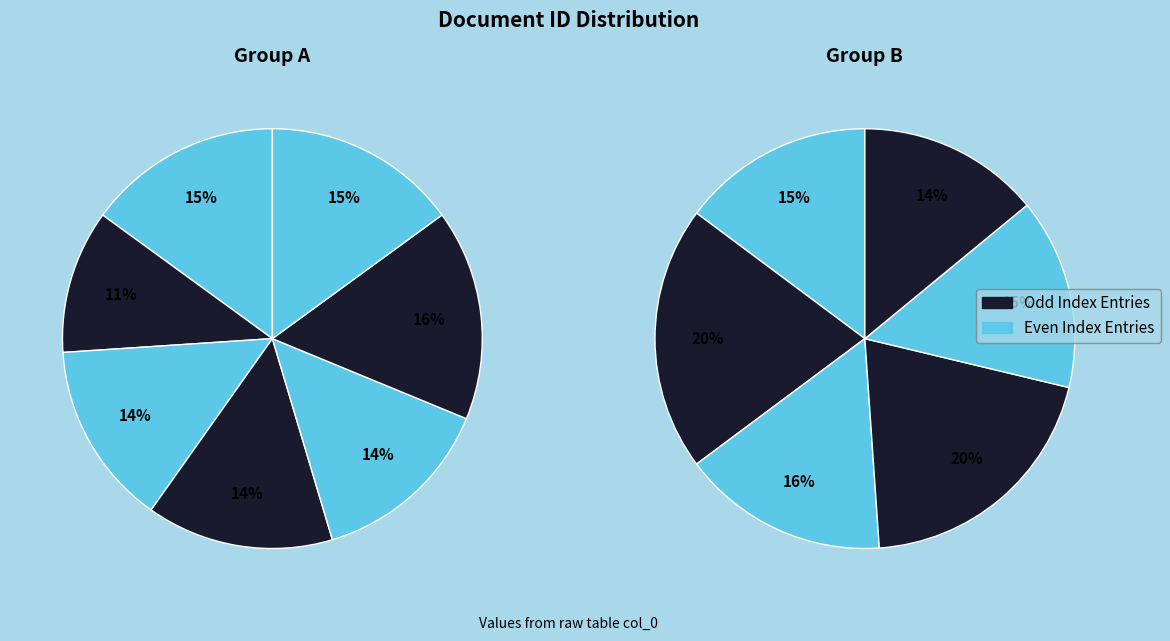

Is there any slice that represents more than half of the pie?

No